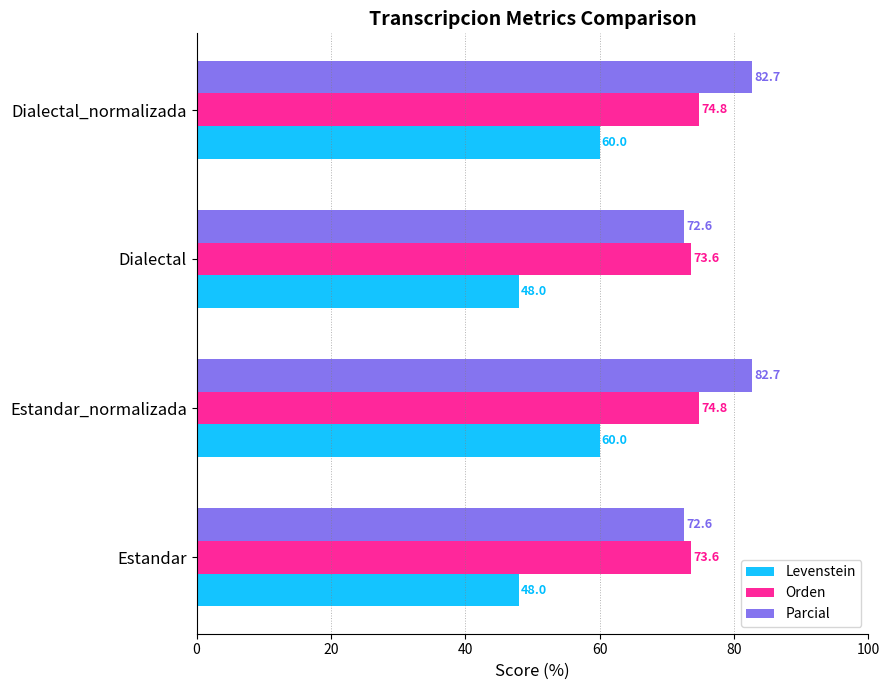

Rank the series at Estandar_normalizada from lowest to highest value.

Levenstein, Orden, Parcial